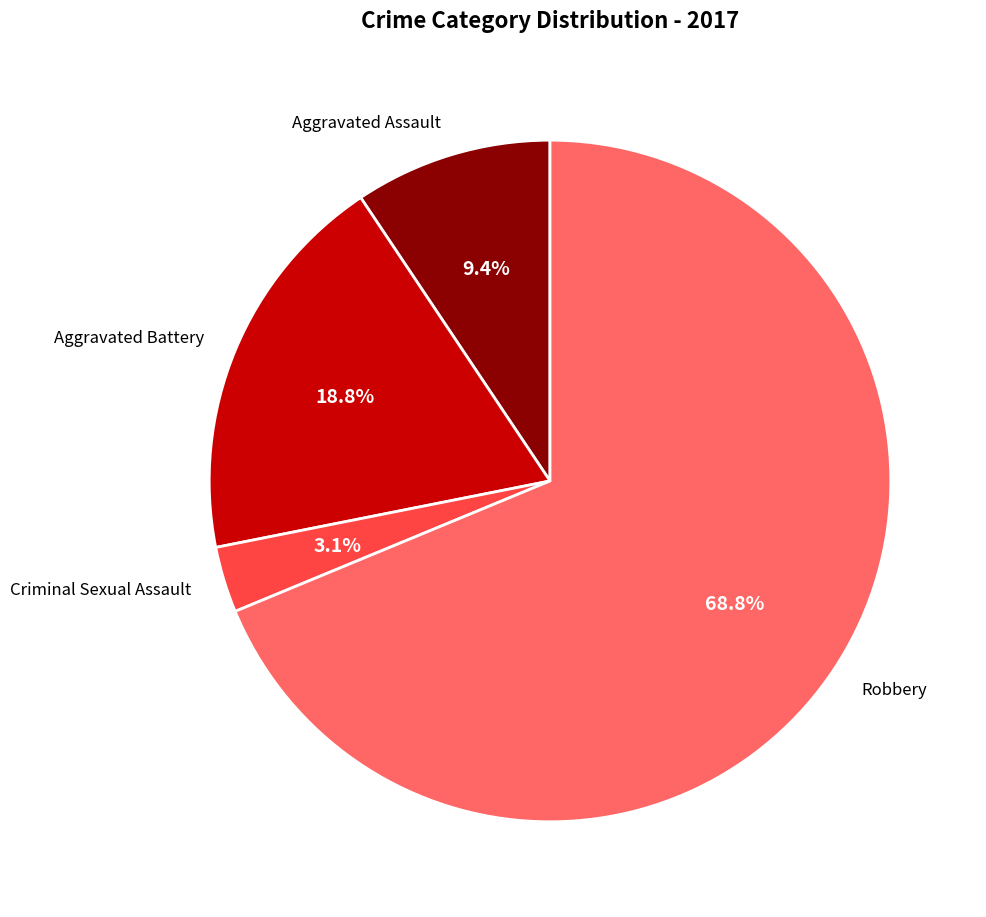

What is the largest slice in the pie chart?

Robbery